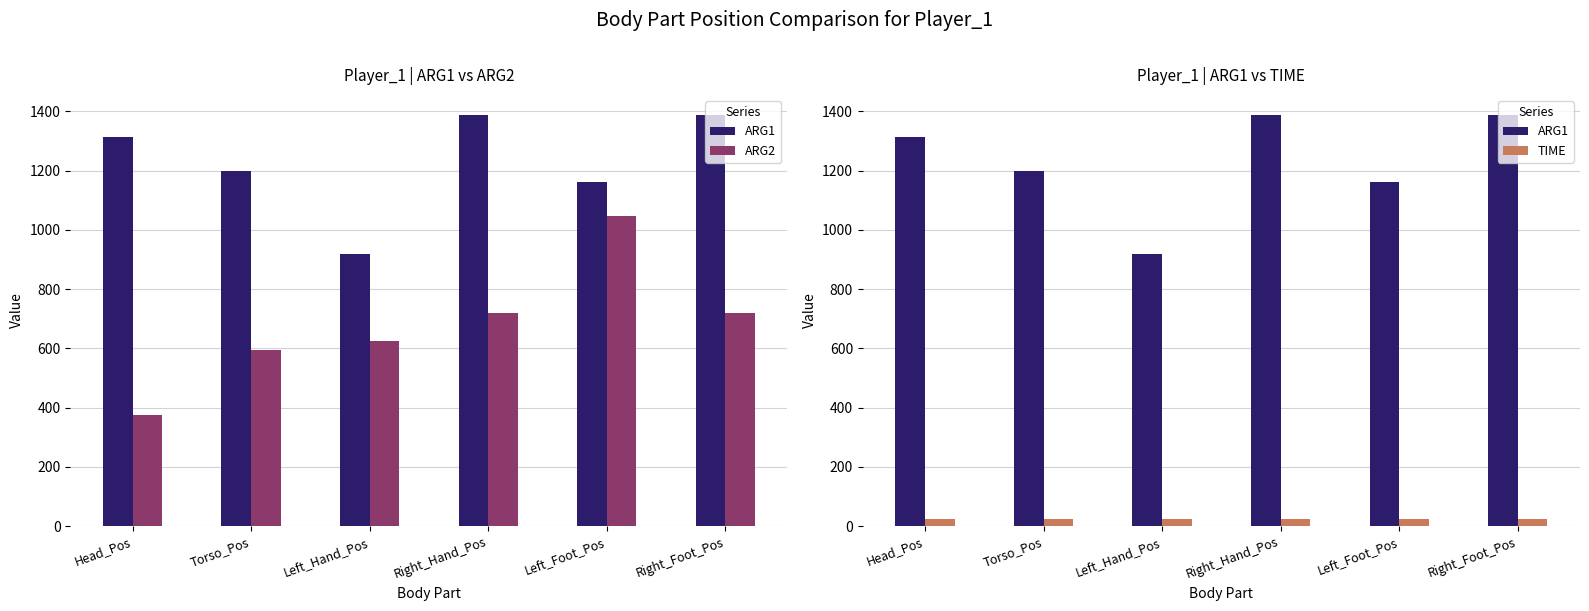

How many values in the ARG2 series exceed 721?

1